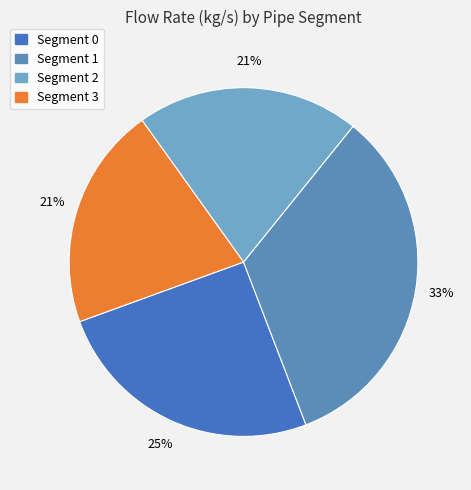

To the nearest percent, what is the average slice percentage?

25%